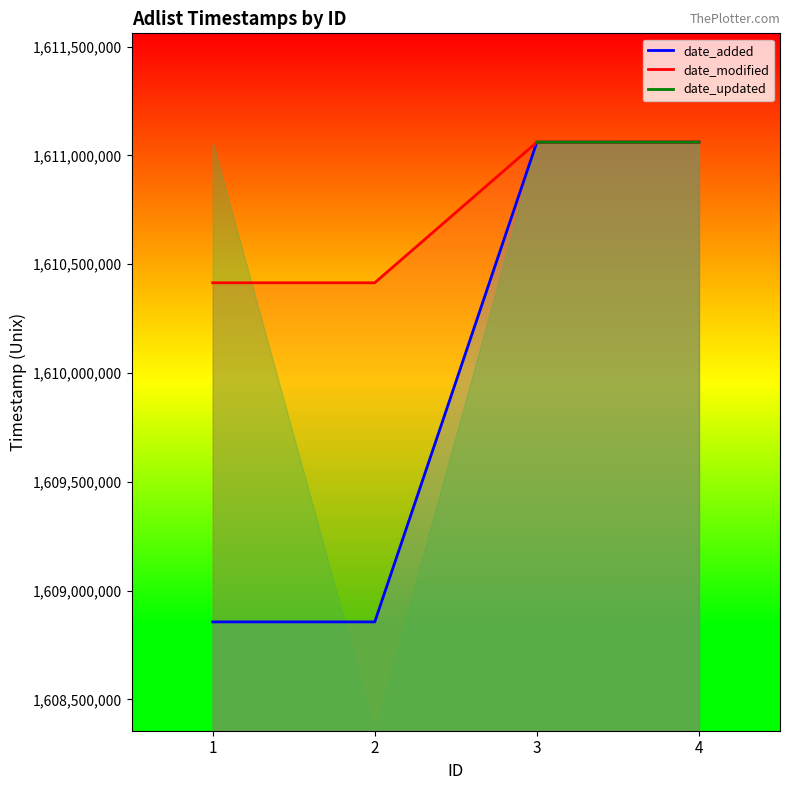

Read the date_added value at 1.

1608856519